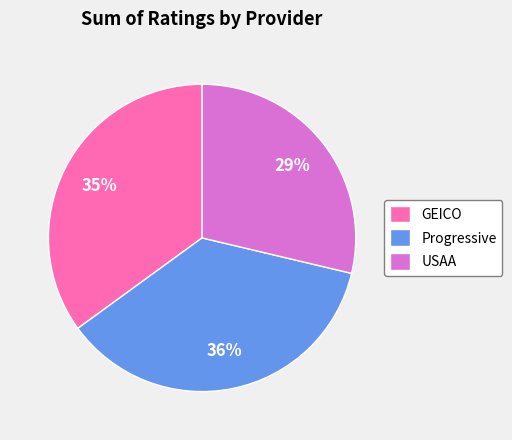

Combined, do Progressive and GEICO account for over 50%?

Yes